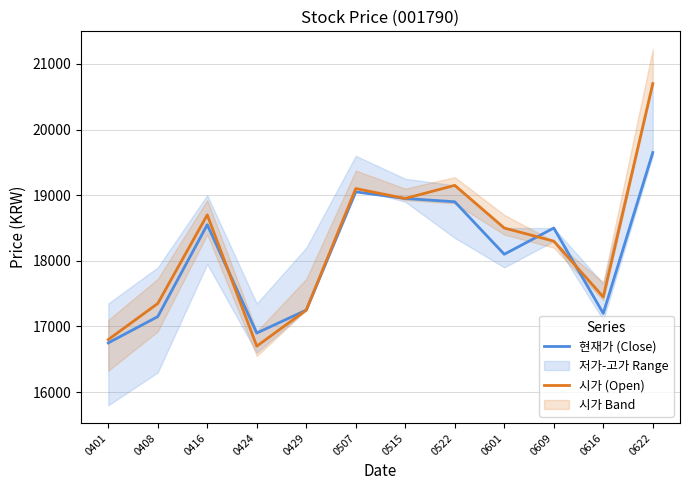

Rank the categories by 시가 (Open) value from highest to lowest.

0622, 0522, 0507, 0515, 0416, 0601, 0609, 0616, 0408, 0429, 0401, 0424